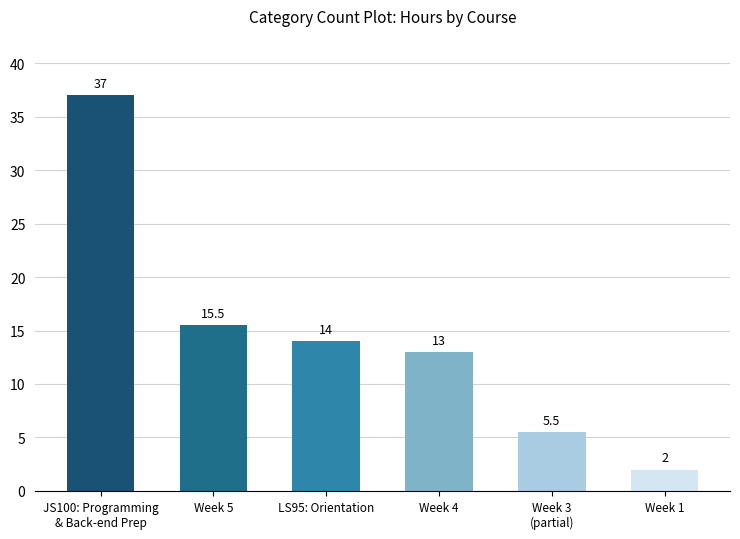

List the labels in order of value, largest first.

JS100: Programming
& Back-end Prep, Week 5, LS95: Orientation, Week 4, Week 3
(partial), Week 1